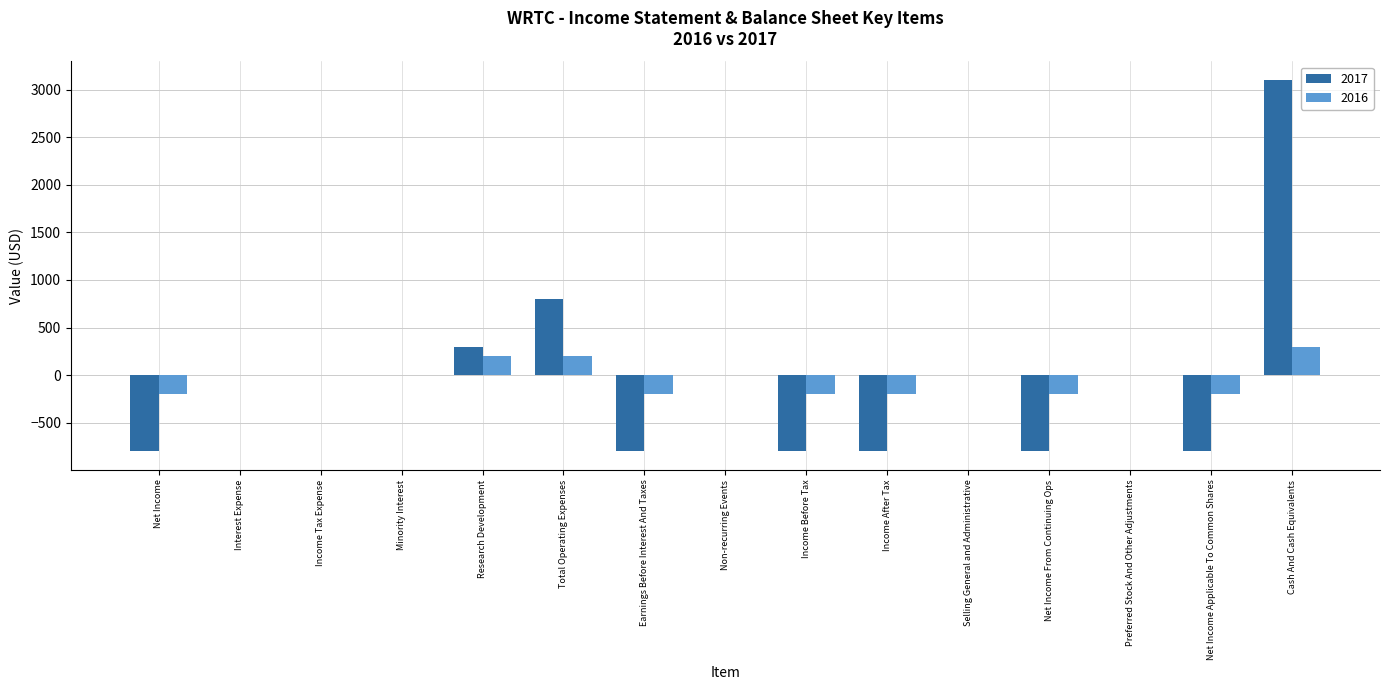

At which category is the sum across all series the highest?

Cash And Cash Equivalents